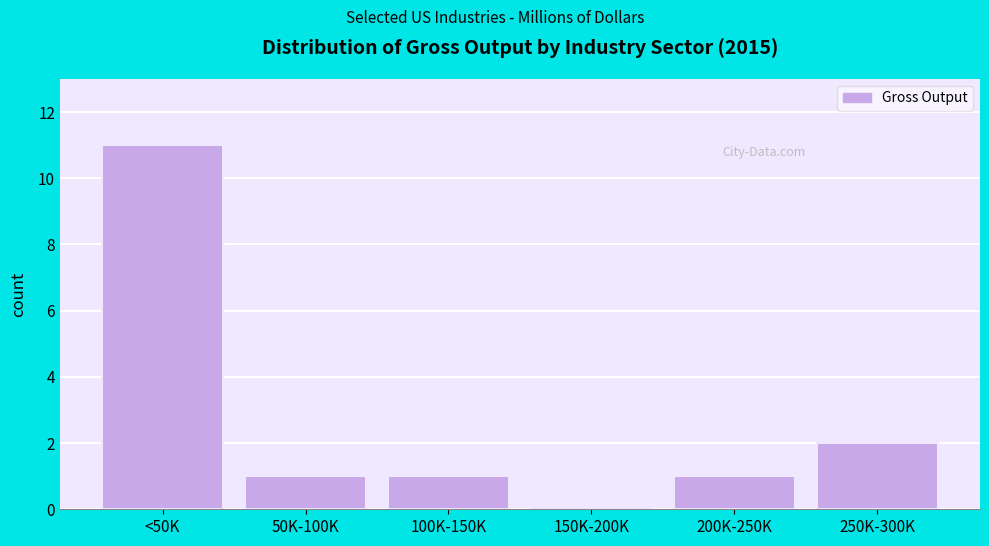

Reading right to left, transcribe all the data shown in this chart.

250K-300K=2	200K-250K=1	150K-200K=0	100K-150K=1	50K-100K=1	<50K=11